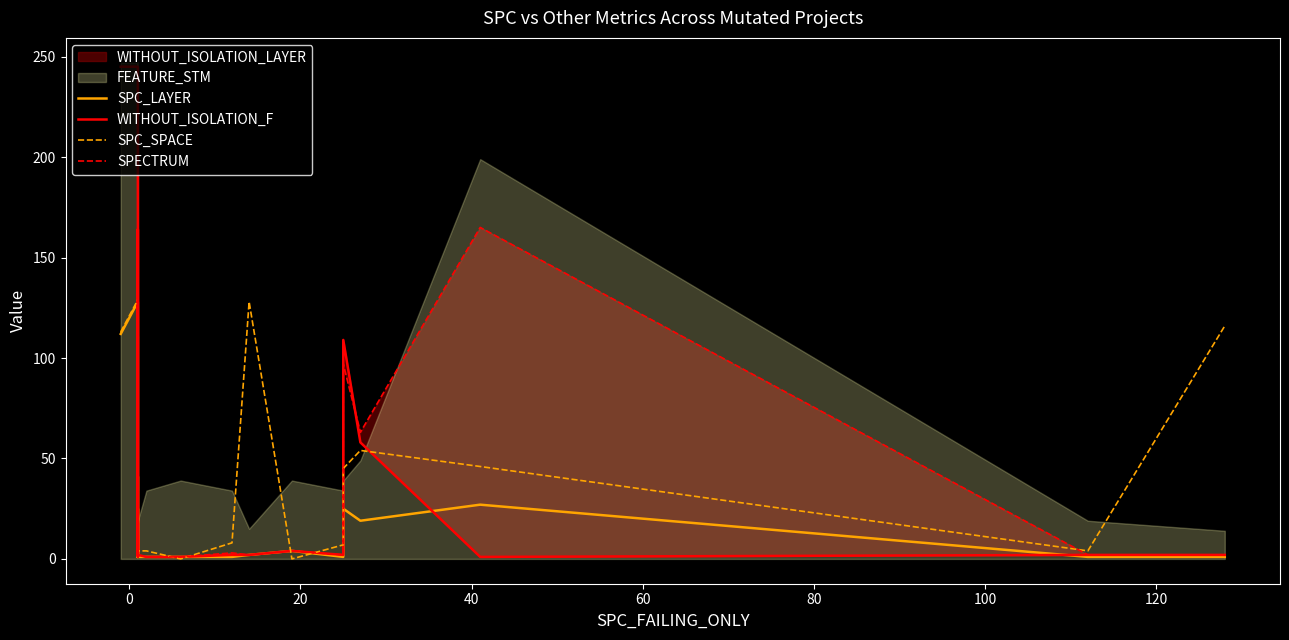

What is the value of the WITHOUT_ISOLATION_F point at the 16th from the left?

1